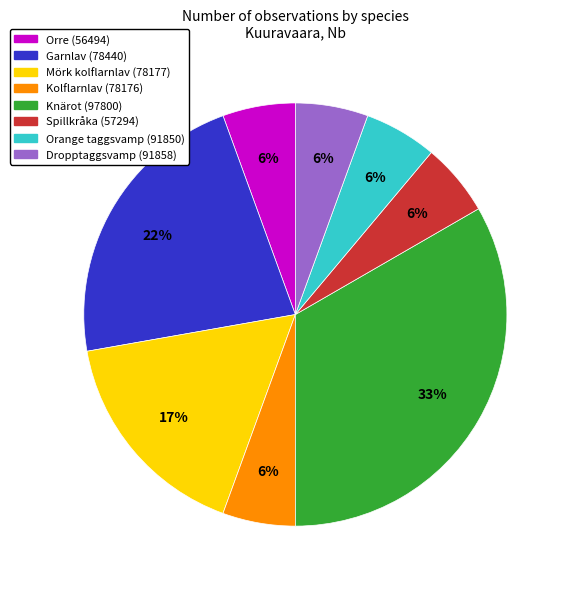

How many slices are in this pie chart?

8